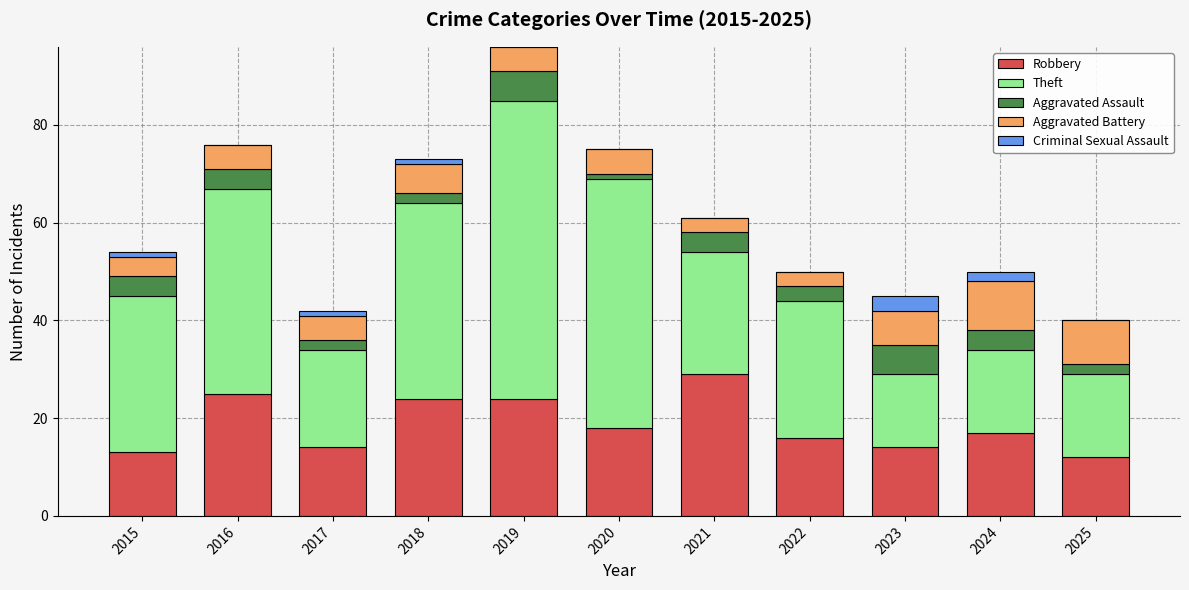

The Robbery series shows 38 at 2016. True or false?

False